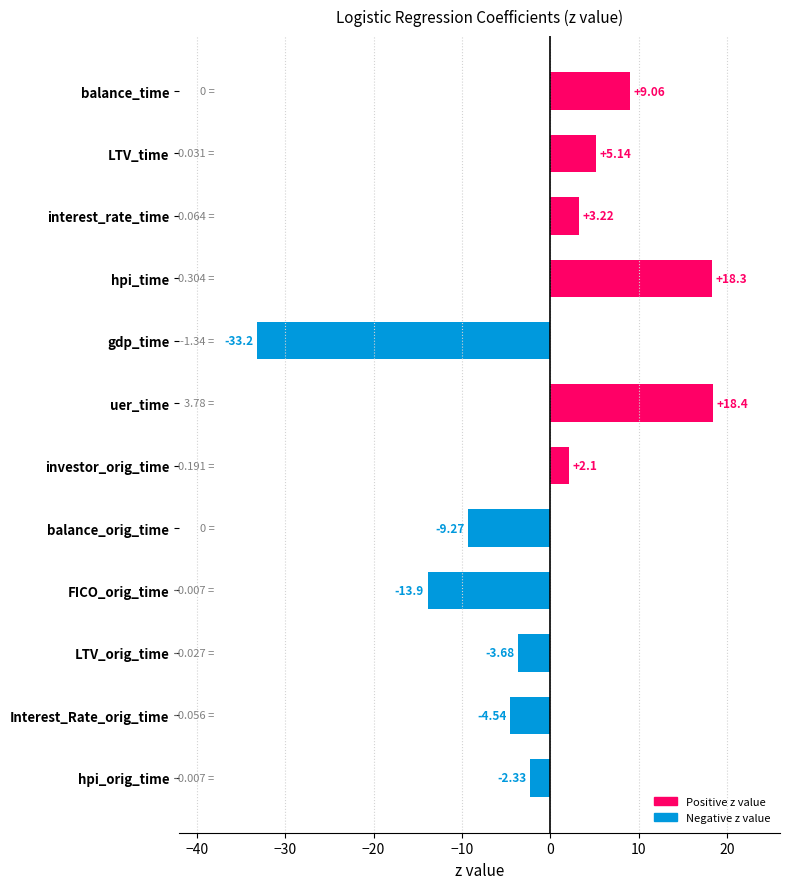

At which label is the value closest to -7?

balance_orig_time